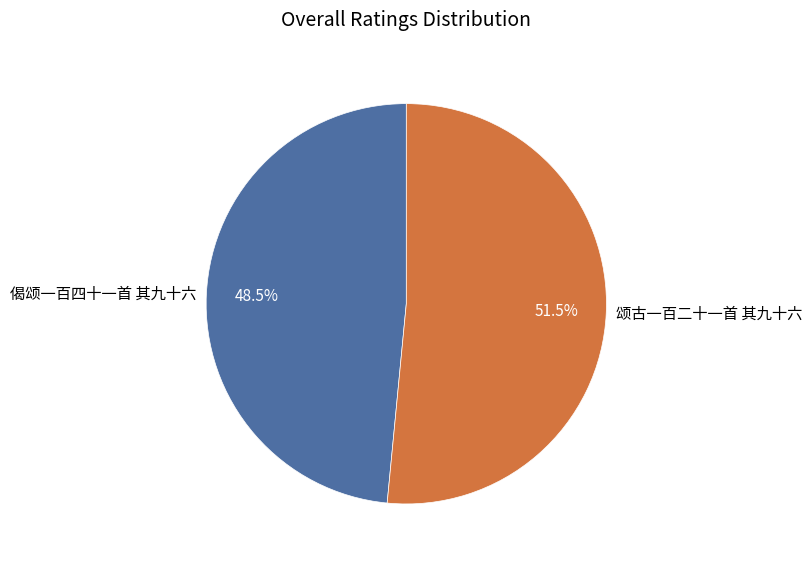

The 颂古一百二十一首 其九十六 slice represents 60% of the pie. True or false?

False